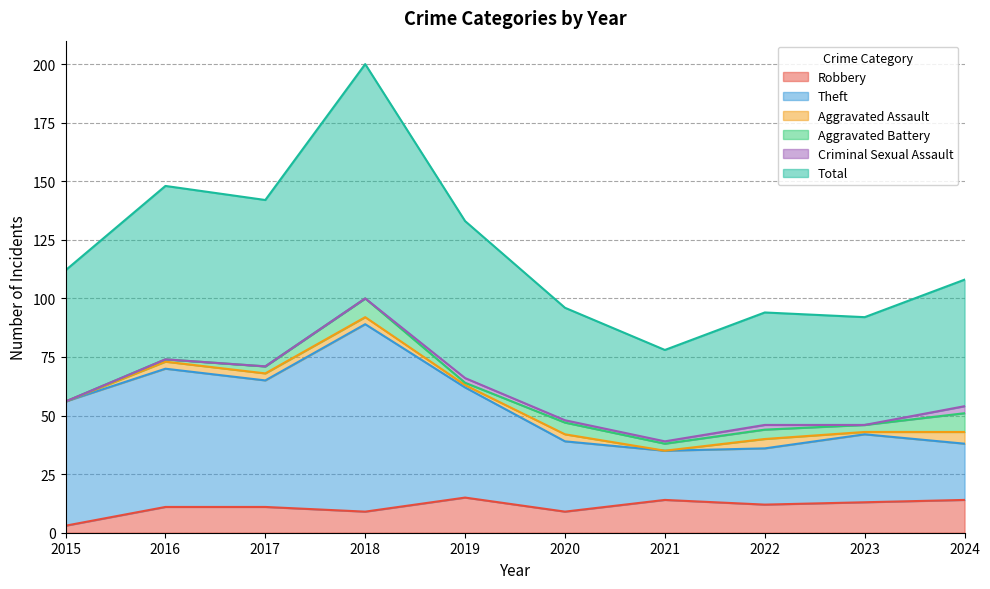

The Total series shows 32 at 2020. True or false?

False